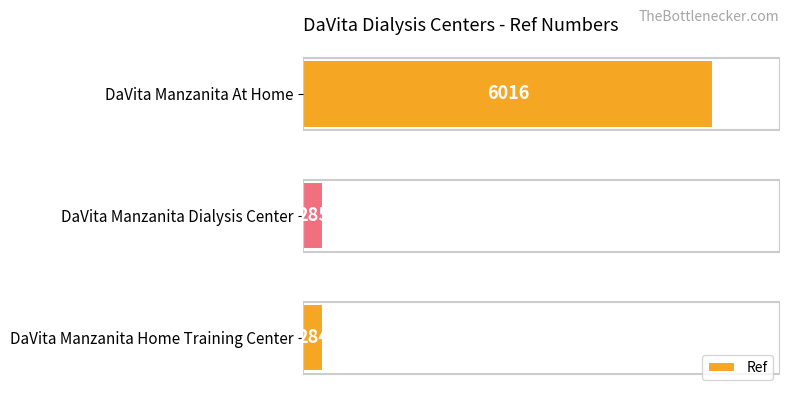

What is the average value?

2195